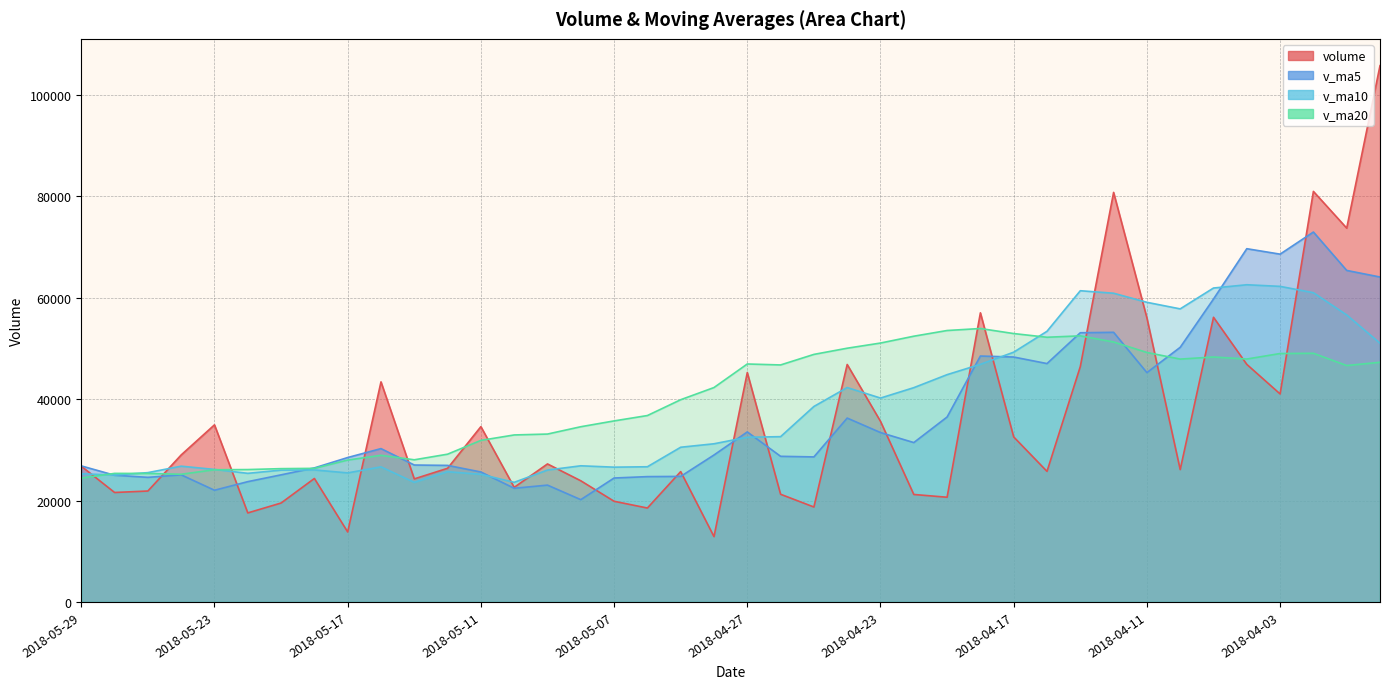

What is the label of the 13th point from the left?

2018-05-11